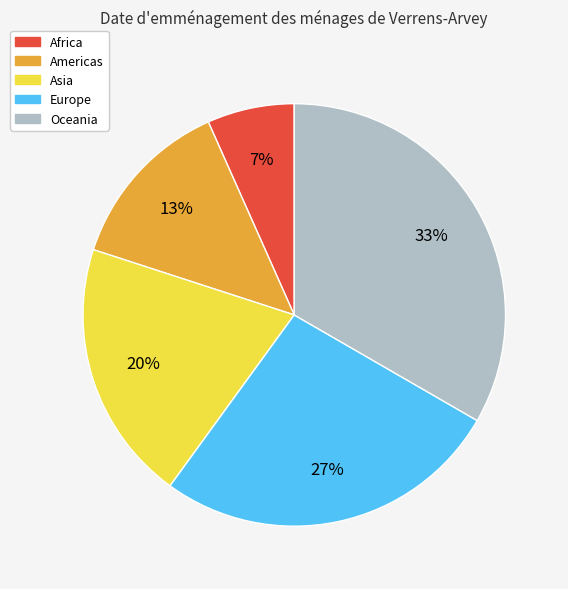

Rank the categories by value from highest to lowest.

Oceania, Europe, Asia, Americas, Africa